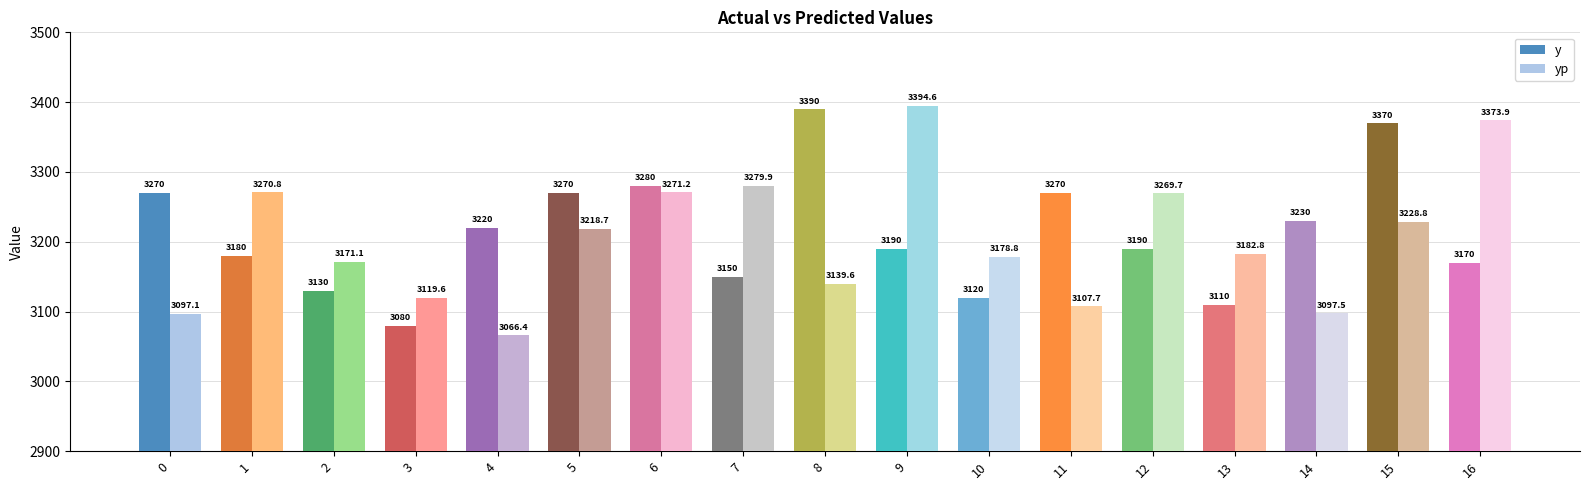

How many data points does each series have?

17